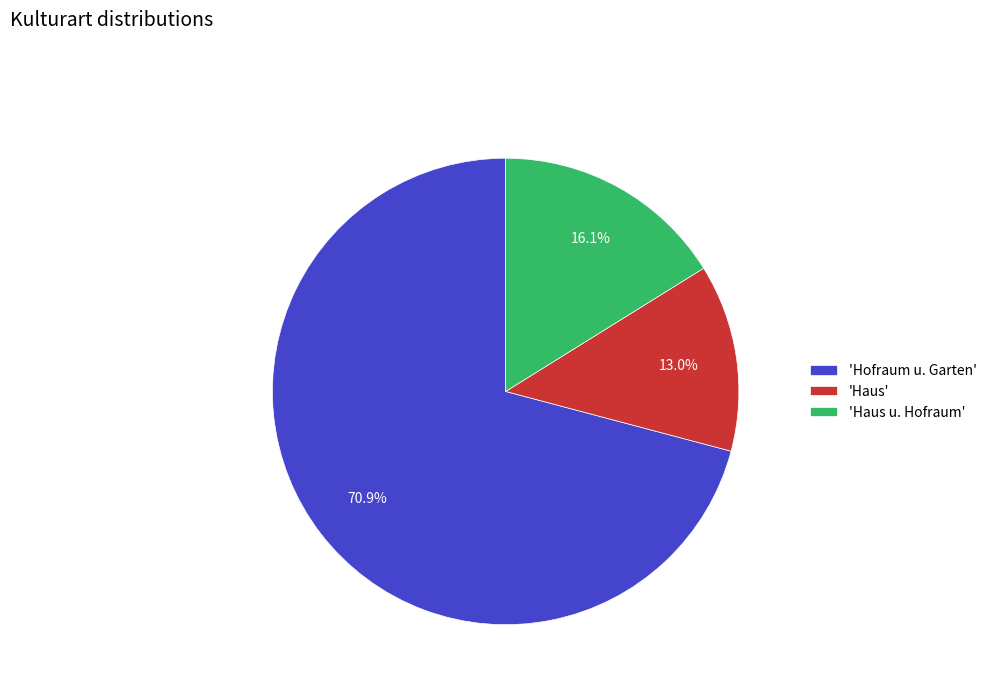

Which category has the smallest portion of the pie?

'Haus'